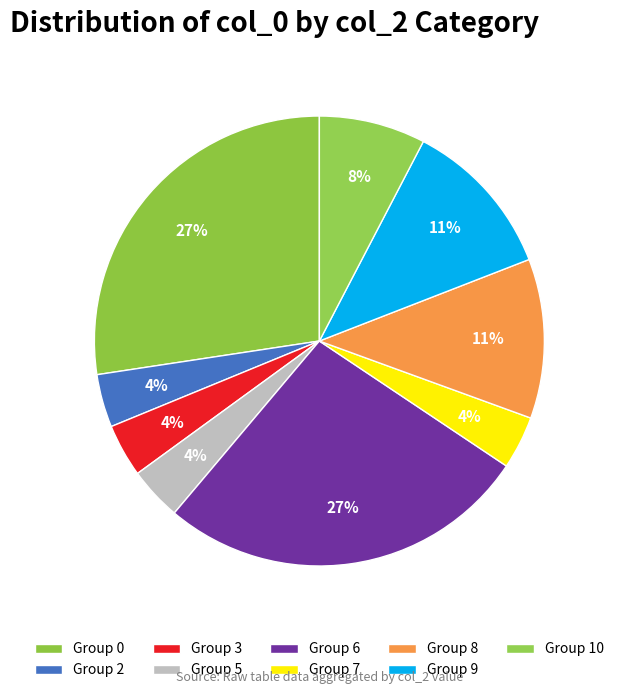

How many slices are in this pie chart?

9